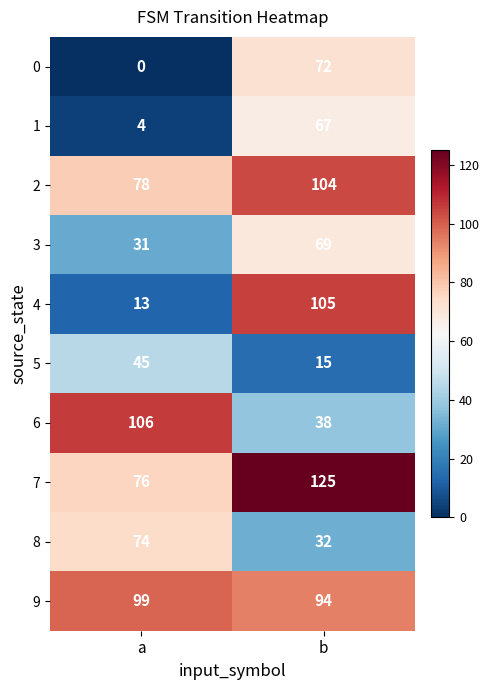

Reading right to left, list all the values displayed in this chart.

0: 72	0
1: 67	4
2: 104	78
3: 69	31
4: 105	13
5: 15	45
6: 38	106
7: 125	76
8: 32	74
9: 94	99